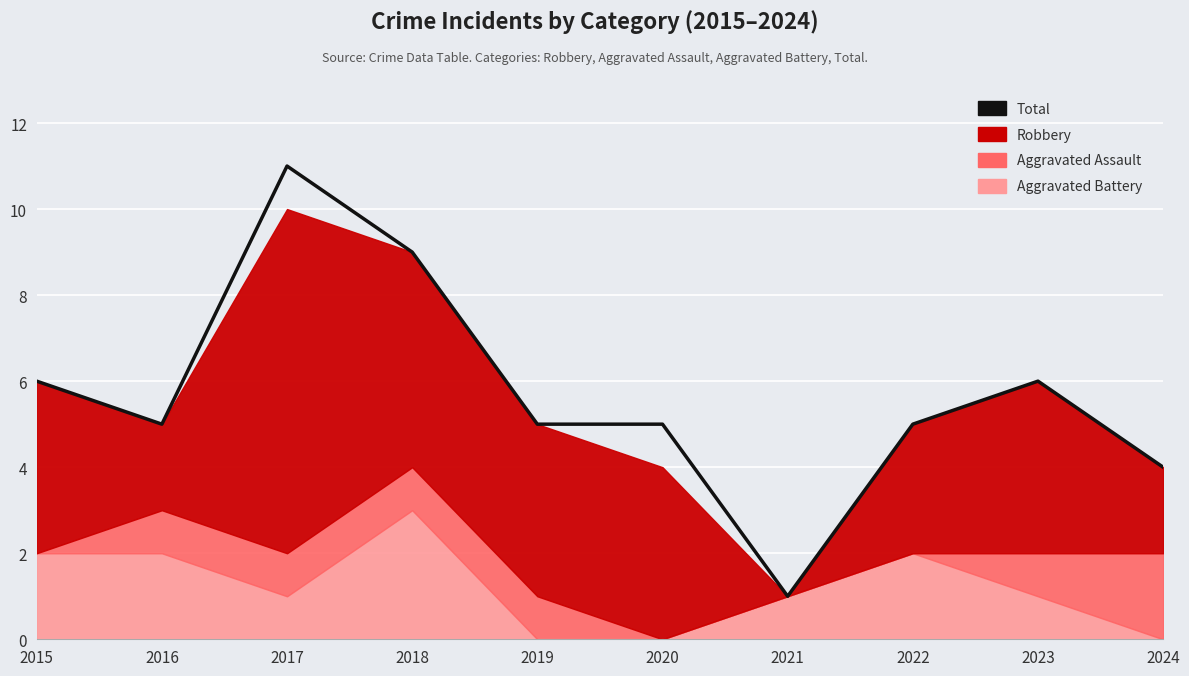

At which category does the data reach its first local peak?

2017